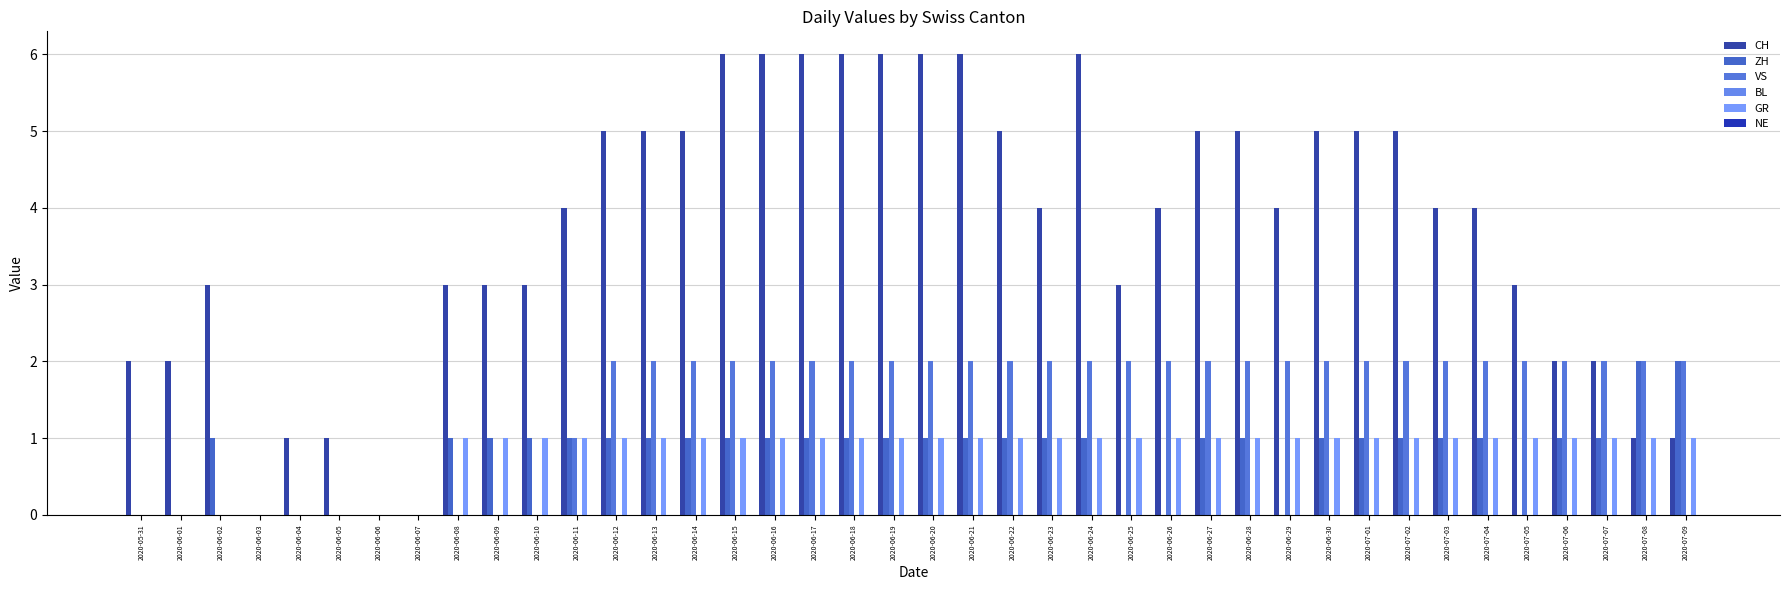

Which series has the largest total across all categories?

CH